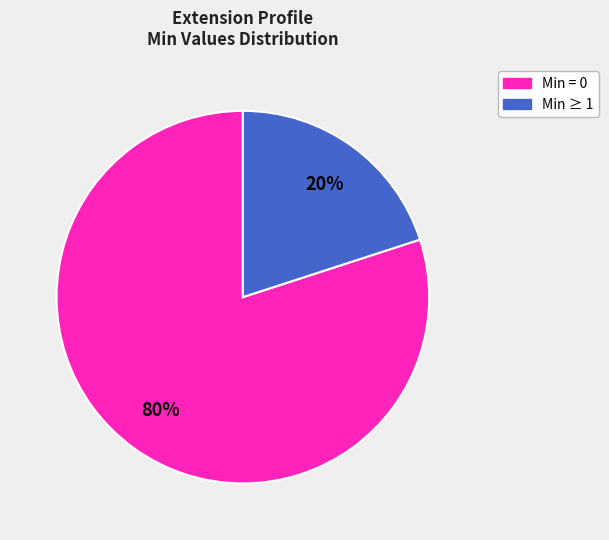

To the nearest percent, what is the average slice percentage?

50%